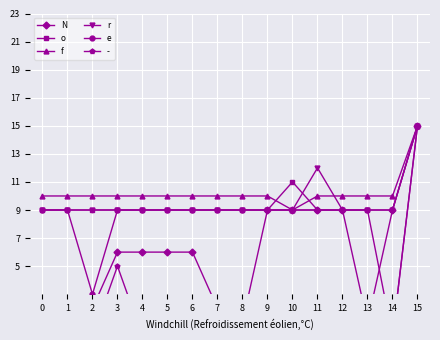

Which series ends up on top after the final intersection of o and f?

f